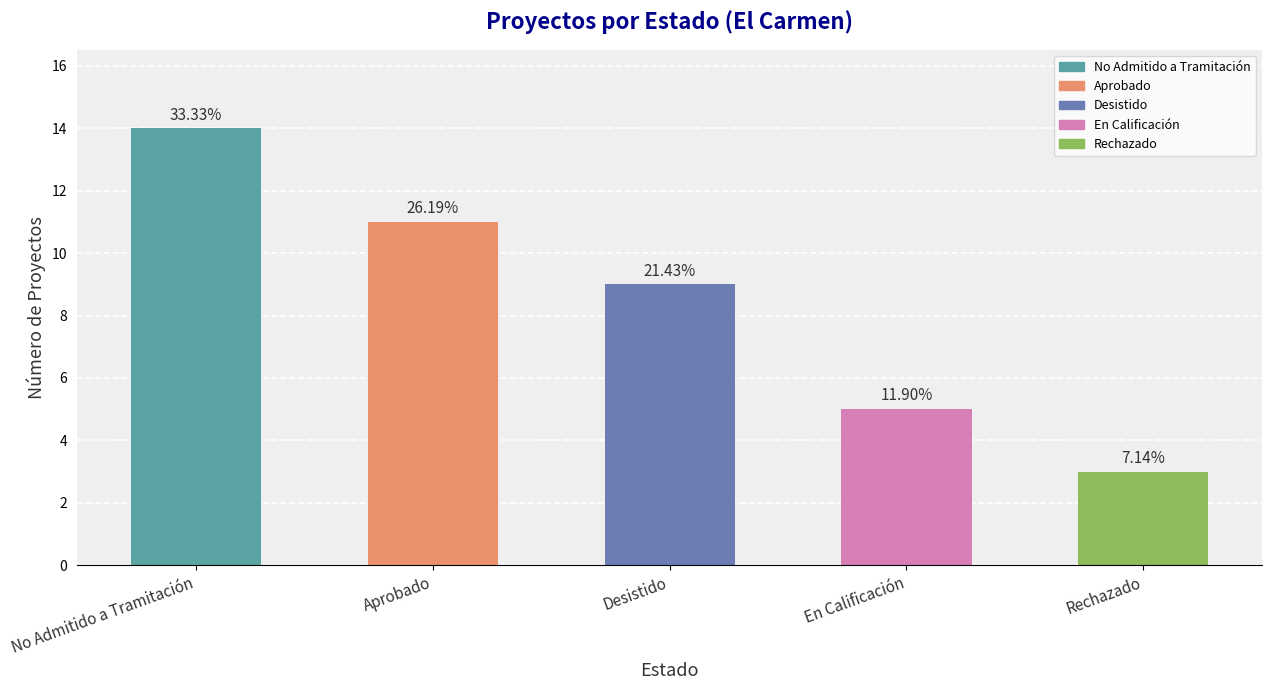

Reading left to right, what are all the values shown in this chart?

No Admitido a Tramitación=14	Aprobado=11	Desistido=9	En Calificación=5	Rechazado=3